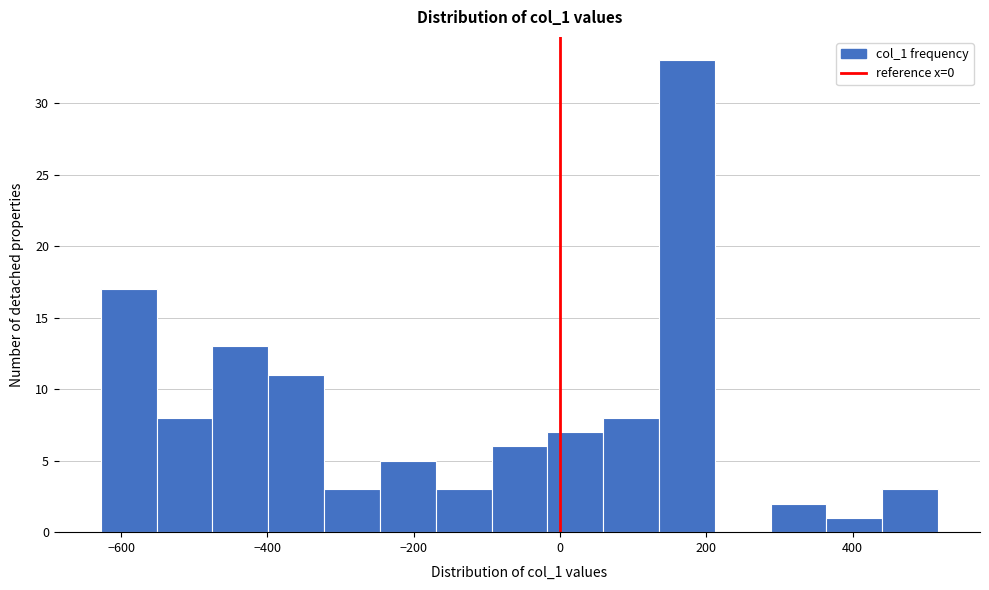

Around what value on the x-axis is the tallest bar? Give the approximate position of its centre, as read against the axis.

180